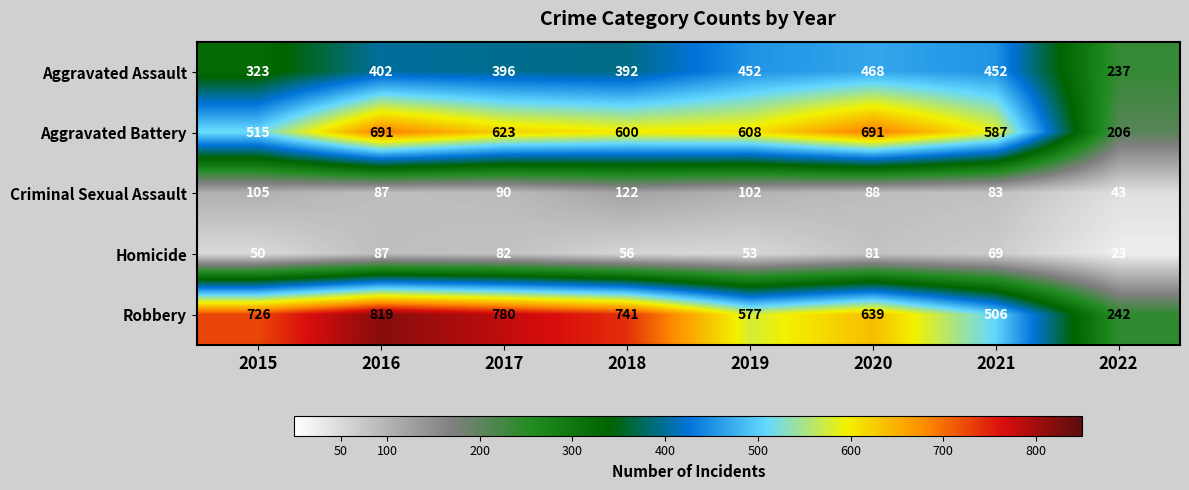

True or false: Aggravated Battery has a value of 738 at 2015.

False